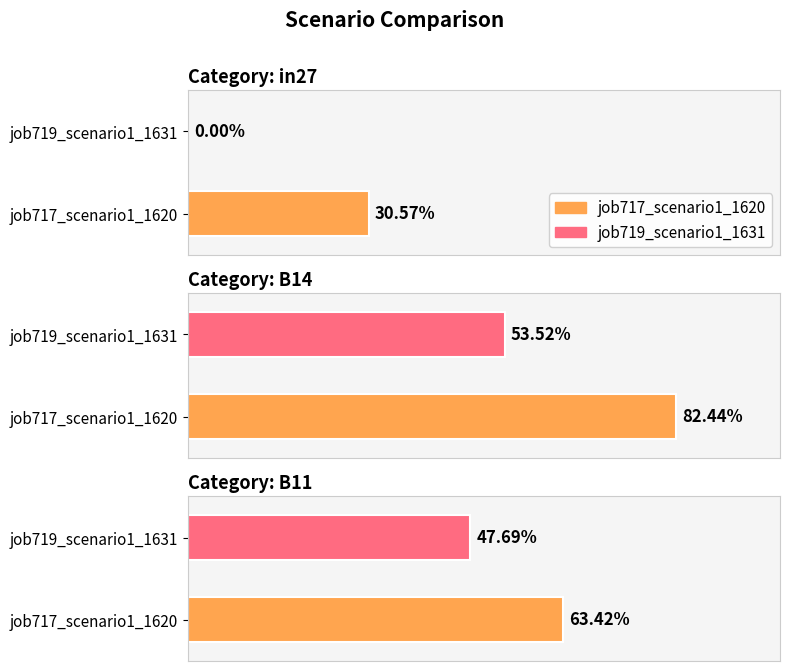

Rank the series by their maximum value, from highest to lowest.

job717_scenario1_1620, job719_scenario1_1631